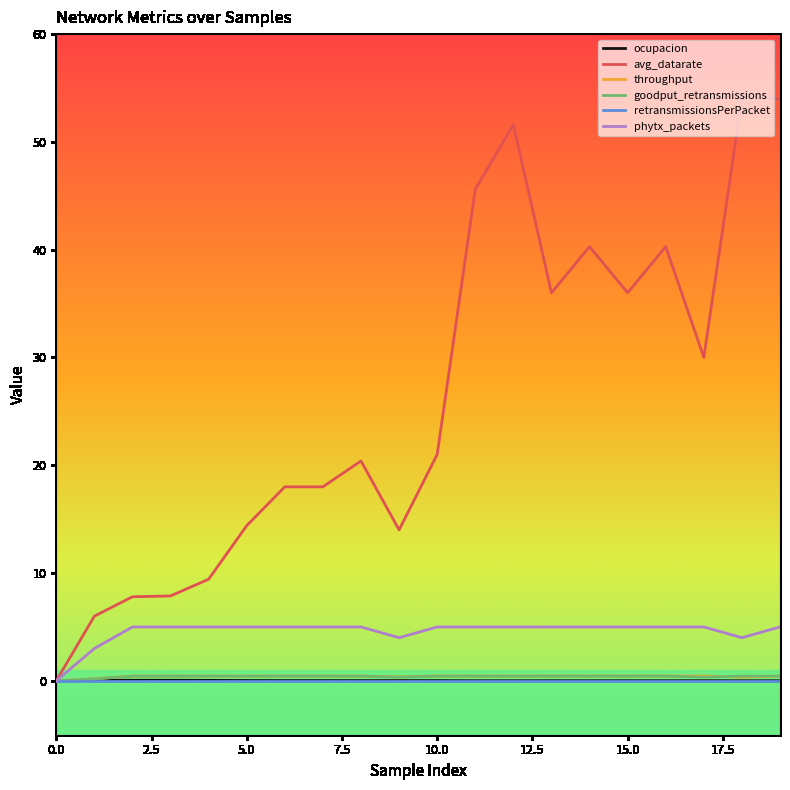

Which series has the widest spread of values?

avg_datarate